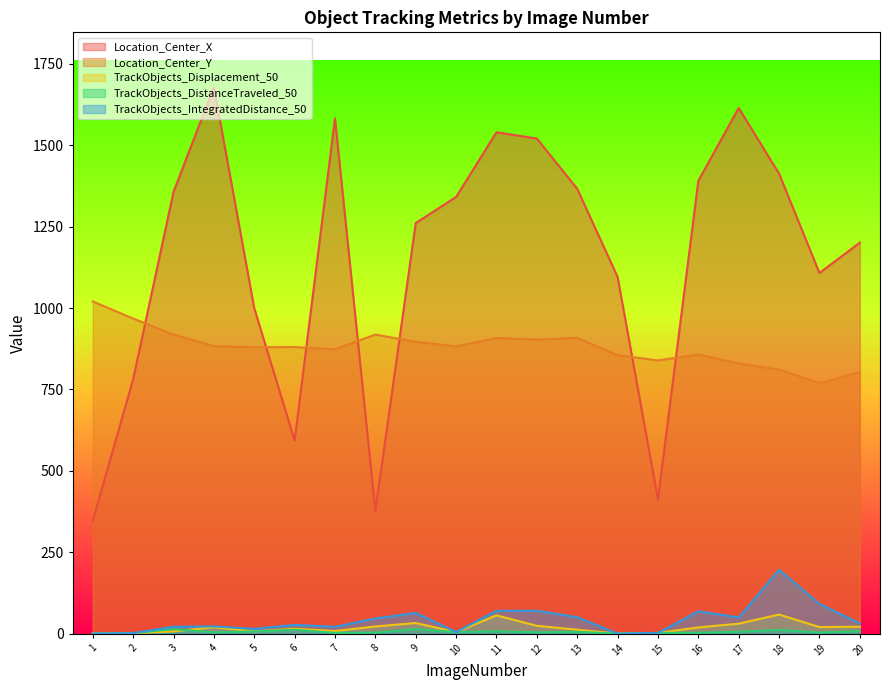

Rank the categories by Location_Center_X value from lowest to highest.

1, 8, 15, 6, 2, 5, 14, 19, 20, 9, 10, 3, 13, 16, 18, 12, 11, 7, 17, 4